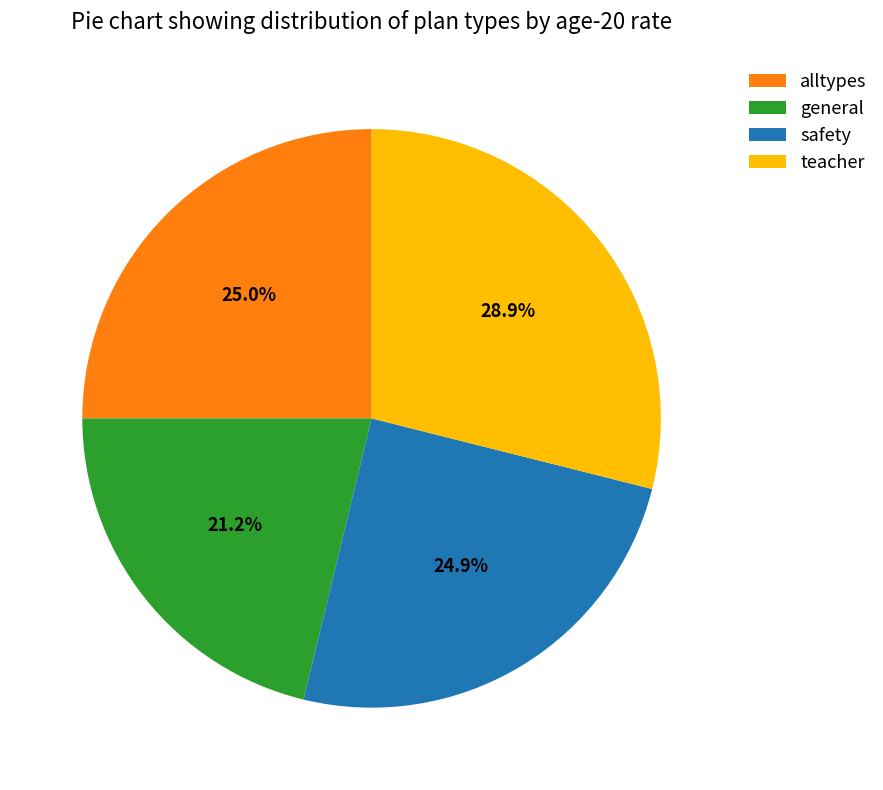

Is it true that safety is 30% of the pie?

False